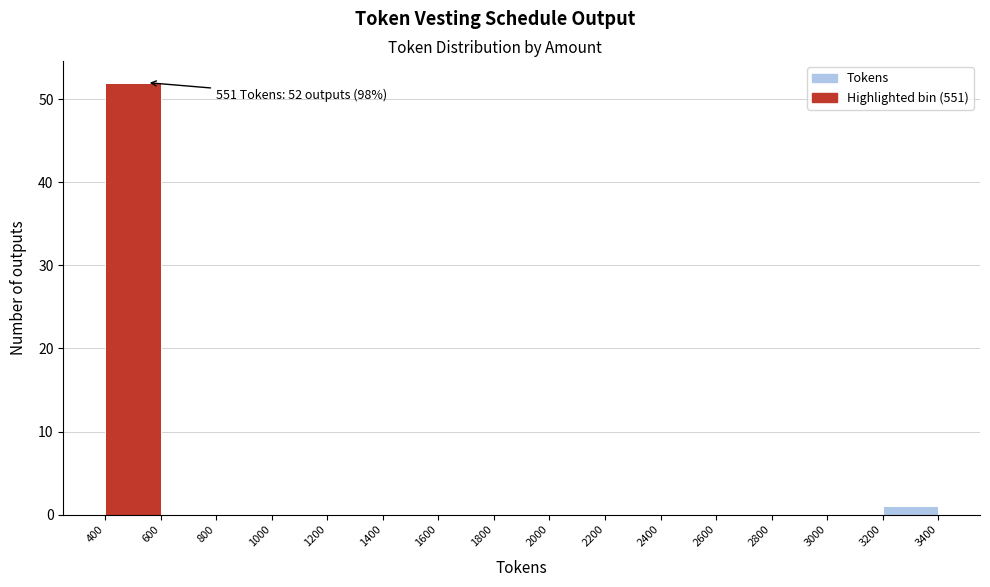

Over which range of the x-axis is the bar tallest?

400 to 600